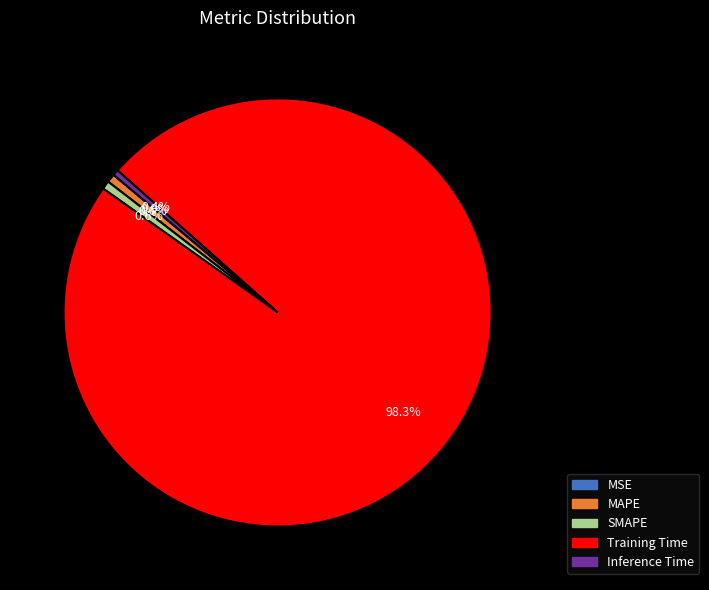

Between Training Time and SMAPE, which is larger?

Training Time